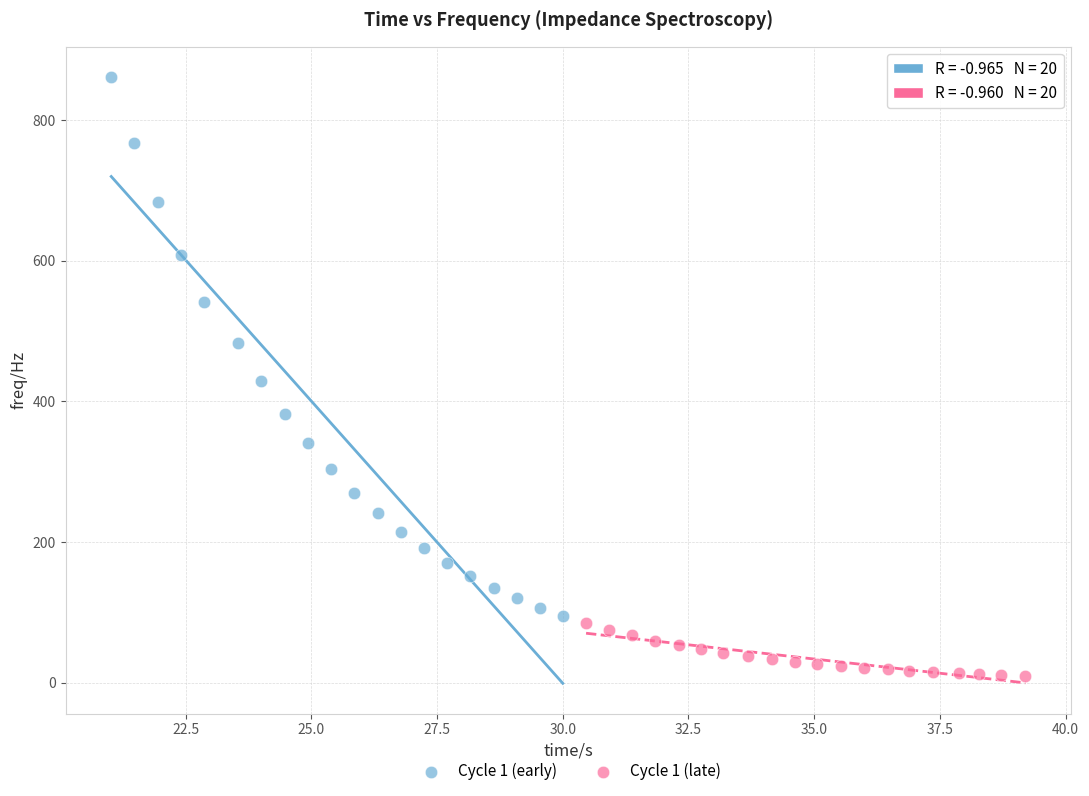

Which series has the widest spread of Y values?

Cycle 1 (early)